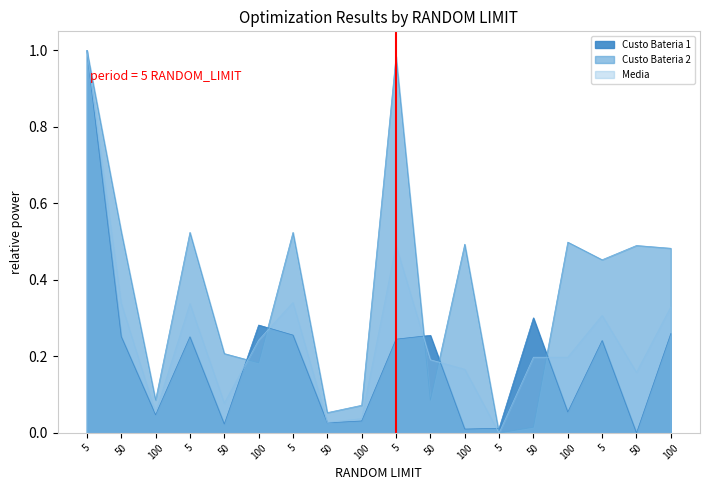

How many values in Custo Bateria 2 are above zero?

17